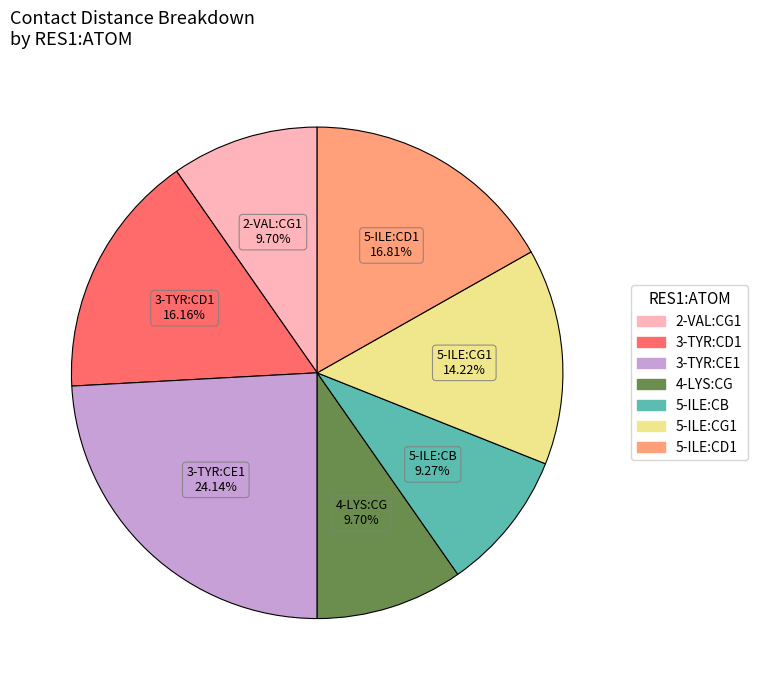

Is there any slice that represents more than half of the pie?

No